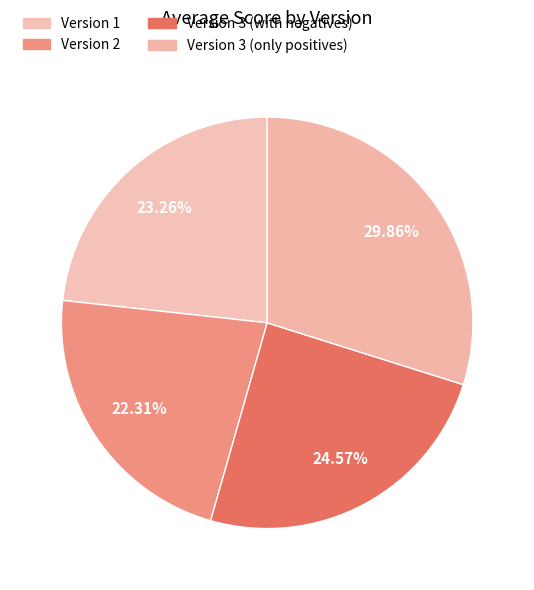

Do Version 3 (only positives) and Version 3 (with negatives) together represent more than half of the pie?

Yes